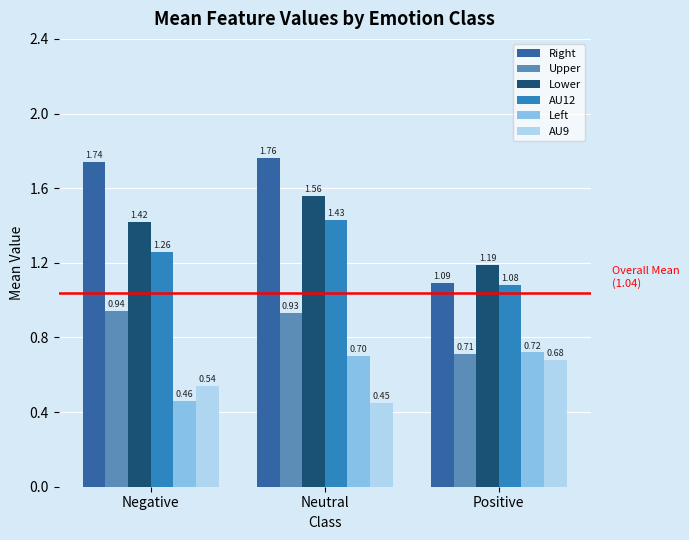

What is the sum of all Right values?

4.6